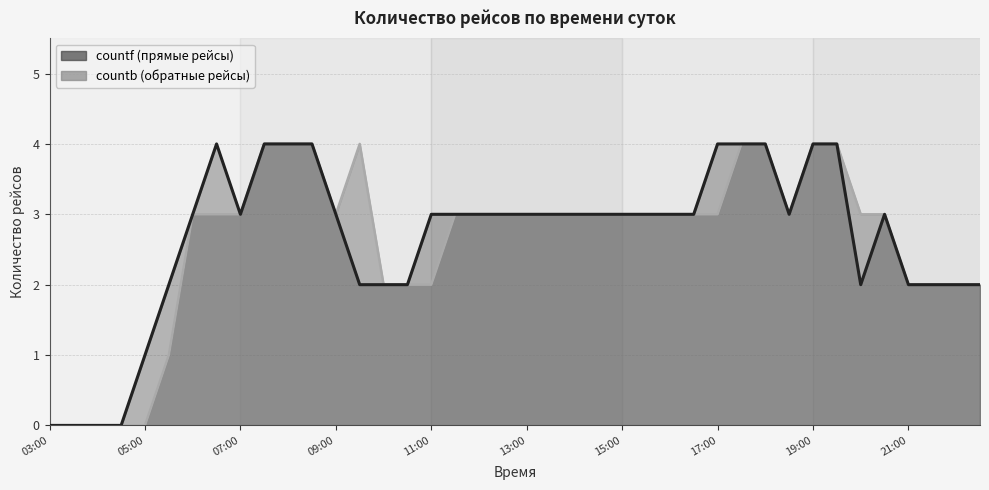

In countb, how many points are higher than both neighbors (excluding endpoints)?

1